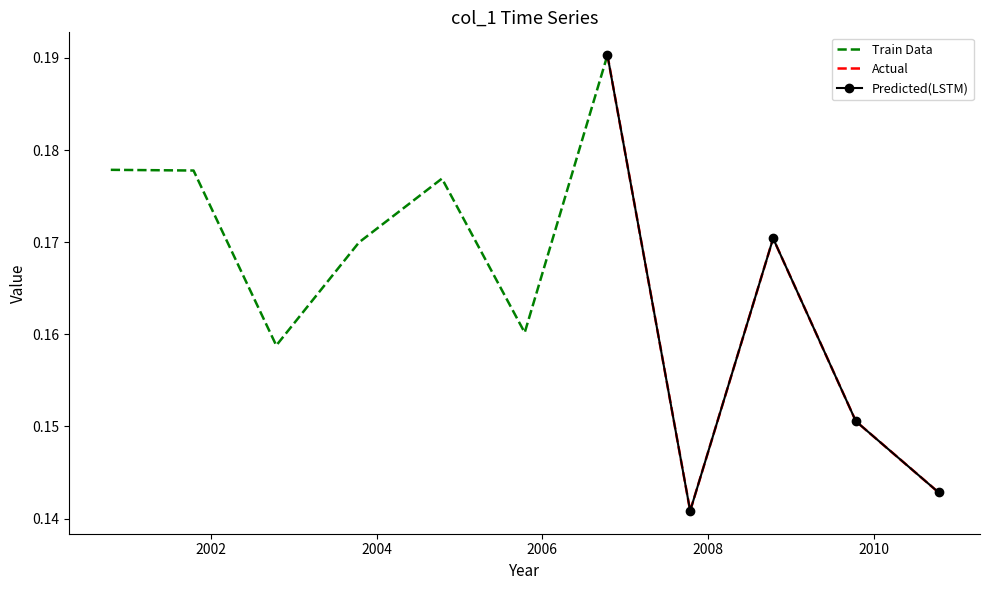

What is the value of the 4th point from the left?

0.2